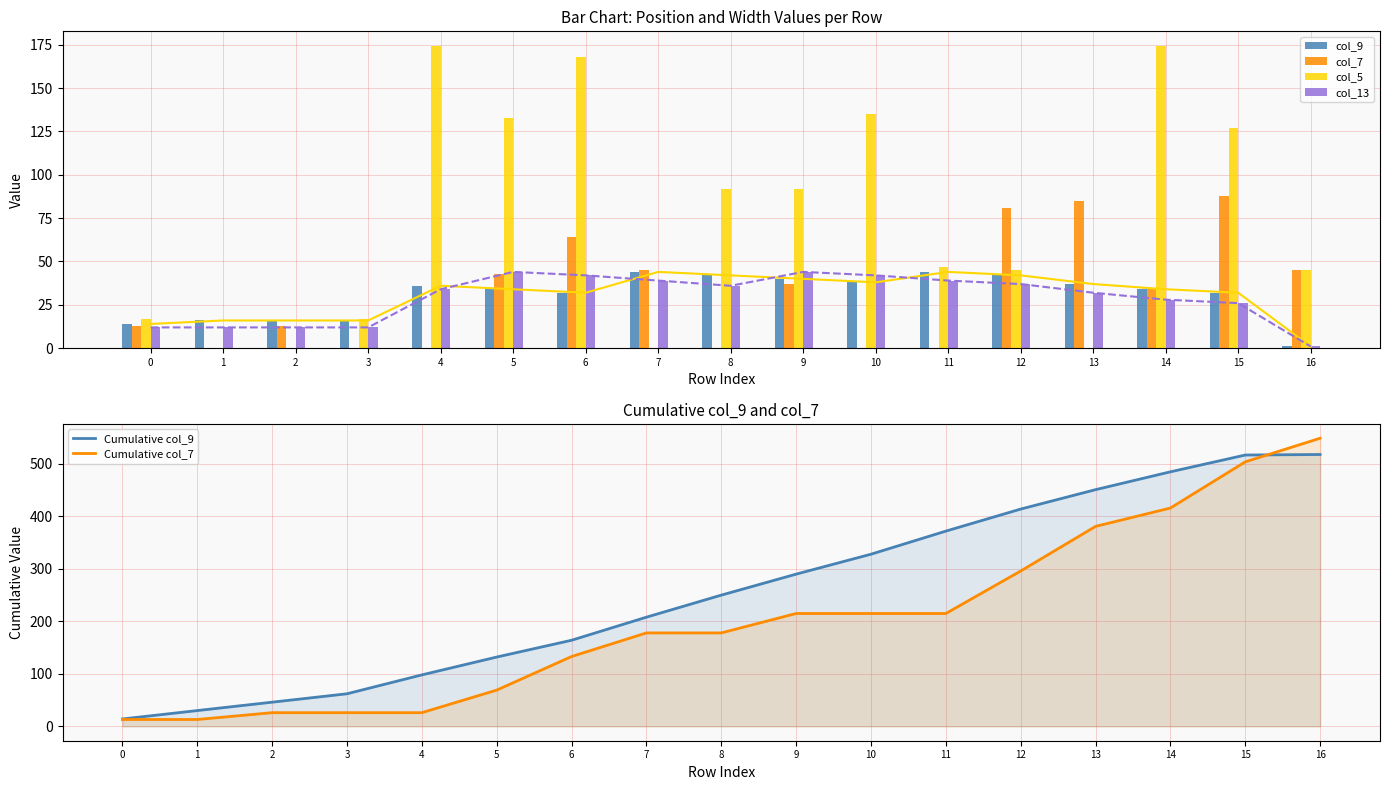

At which label does col_9 first exceed 34?

4